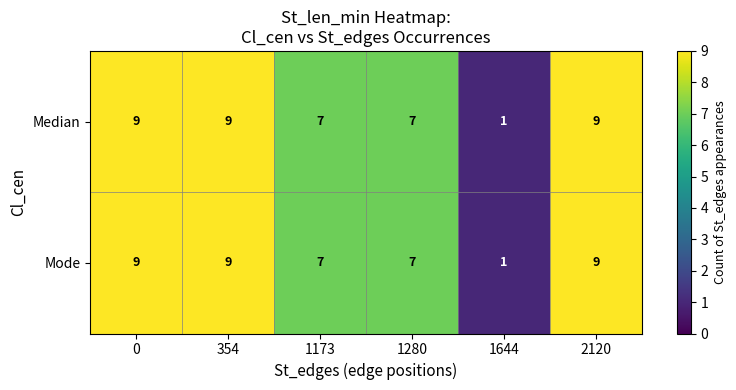

Count the Median values in the range 7 to 9.

5